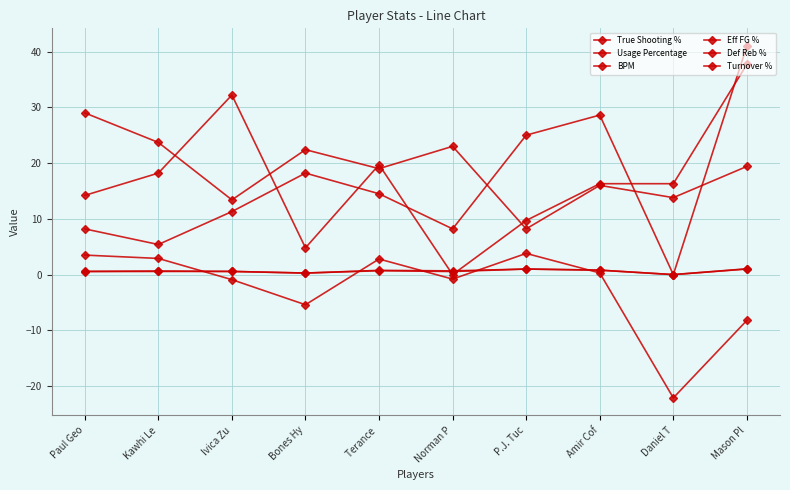

Is this an area chart (filled region under the line)?

No